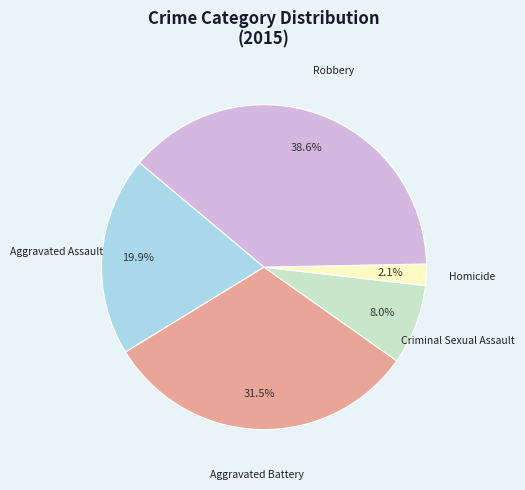

To the nearest percent, what percentage of the pie is Aggravated Assault?

20%